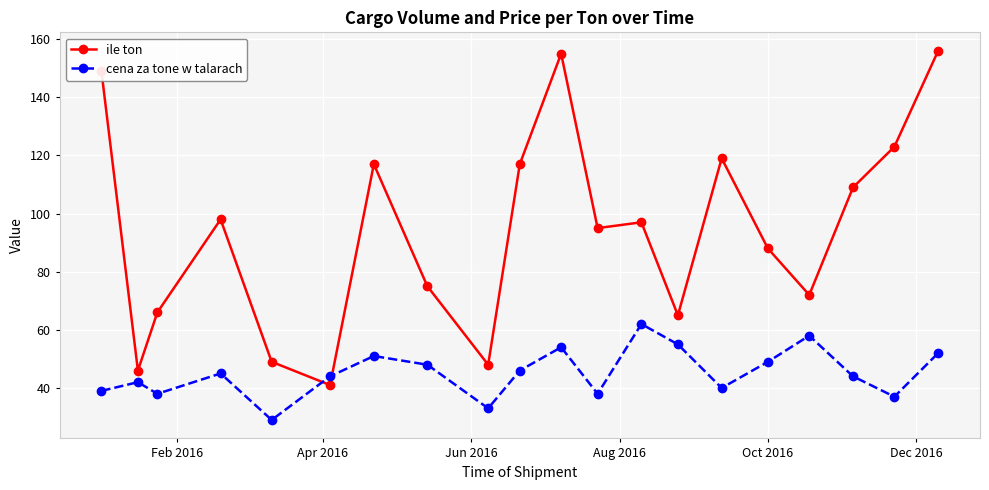

True or false: ile ton has more than 0 points higher than both neighbors.

True